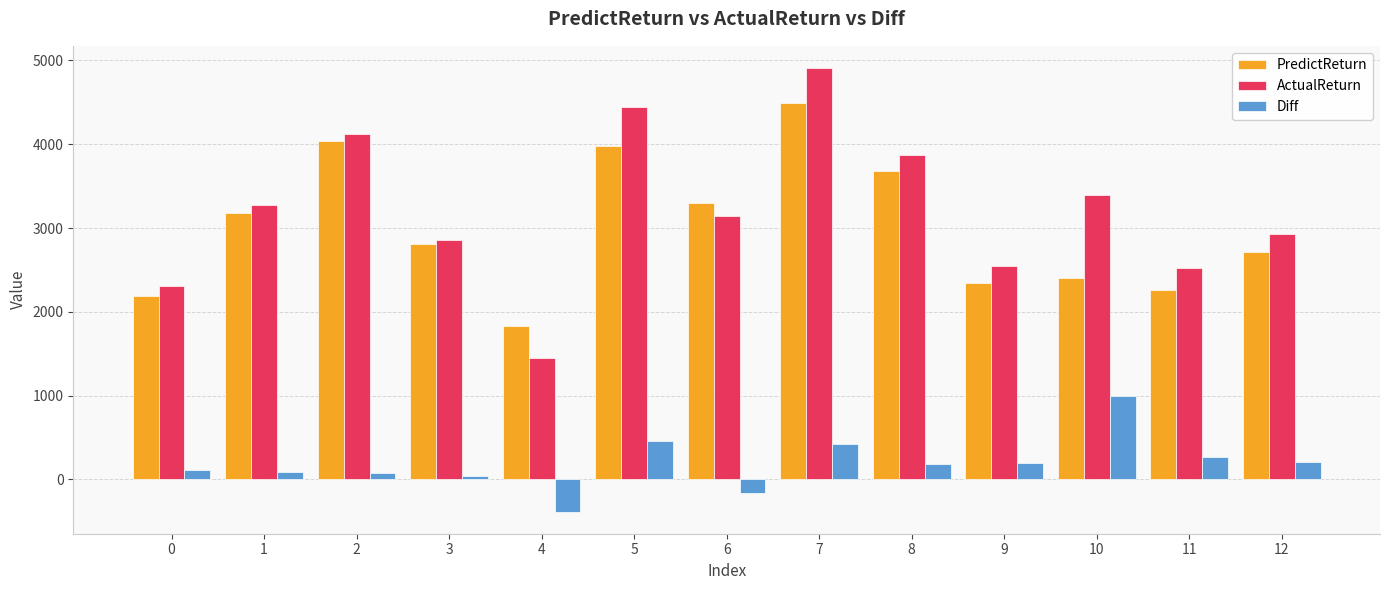

How many values in the Diff series exceed 187?

7